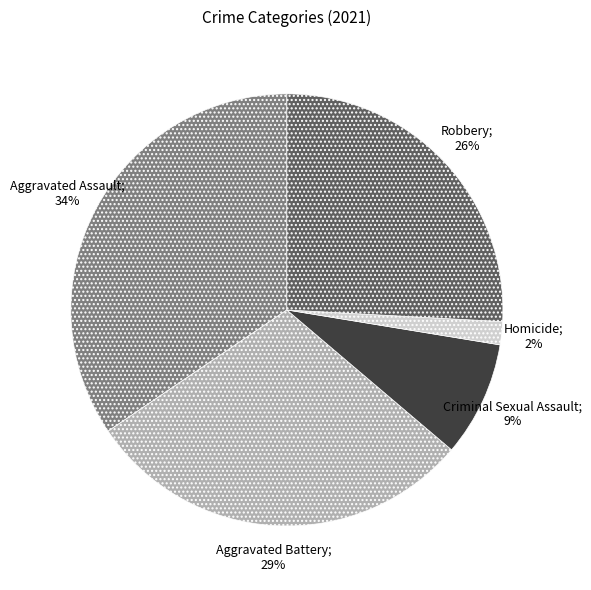

Is there a majority slice in this chart?

No